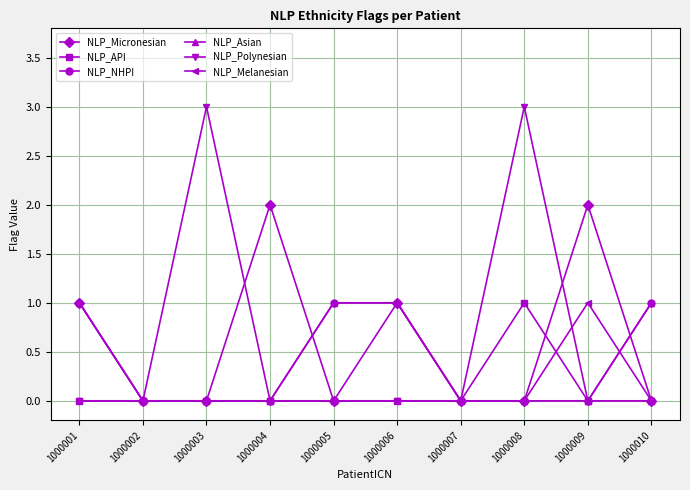

Reading left to right, extract all data points from this chart.

NLP_Micronesian: 1000001=1	1000002=0	1000003=0	1000004=2	1000005=0	1000006=1	1000007=0	1000008=0	1000009=2	1000010=0
NLP_API: 1000001=0	1000002=0	1000003=0	1000004=0	1000005=0	1000006=0	1000007=0	1000008=1	1000009=0	1000010=0
NLP_NHPI: 1000001=1	1000002=0	1000003=0	1000004=0	1000005=1	1000006=1	1000007=0	1000008=0	1000009=0	1000010=1
NLP_Asian: 1000001=1	1000002=0	1000003=0	1000004=0	1000005=1	1000006=1	1000007=0	1000008=0	1000009=0	1000010=1
NLP_Polynesian: 1000001=0	1000002=0	1000003=3	1000004=0	1000005=0	1000006=0	1000007=0	1000008=3	1000009=0	1000010=0
NLP_Melanesian: 1000001=0	1000002=0	1000003=0	1000004=0	1000005=0	1000006=0	1000007=0	1000008=0	1000009=1	1000010=0